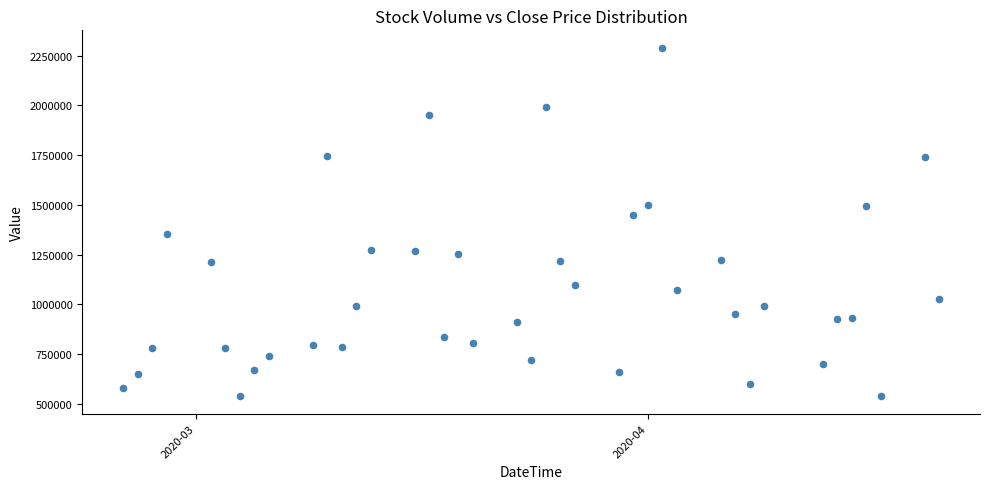

What is the range of Y values (max minus min)?

1751900